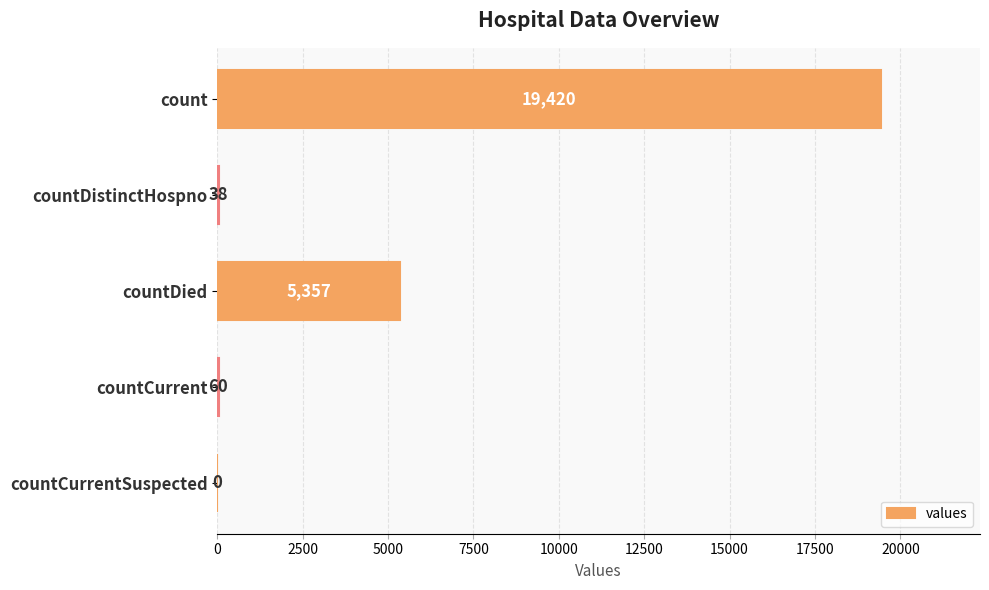

The value at count is 33894. True or false?

False